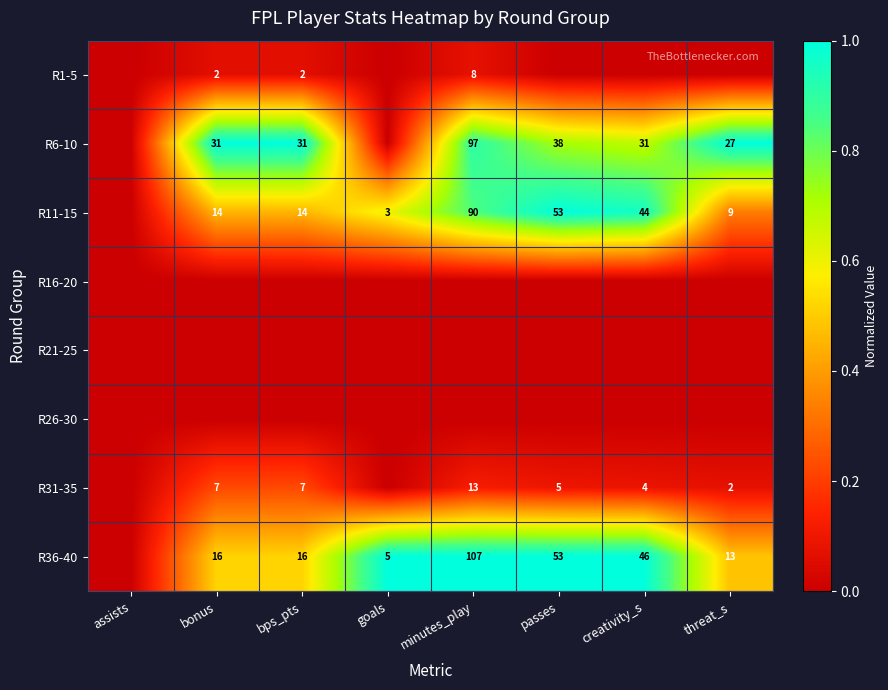

Is the value of R6-10 at bps_pts greater than the value of R36-40 at threat_s?

Yes